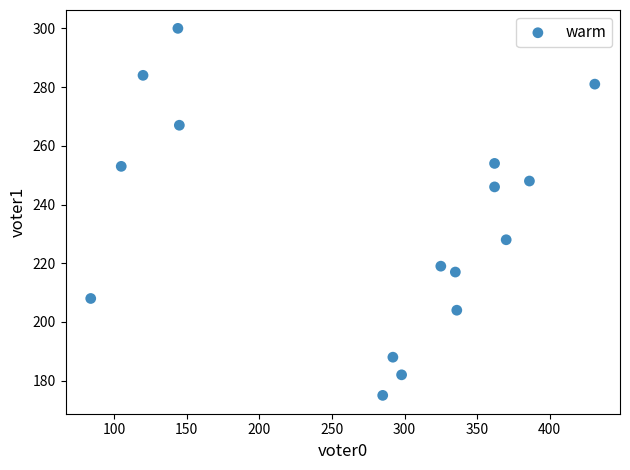

What is the range of X values (max minus min)?

347